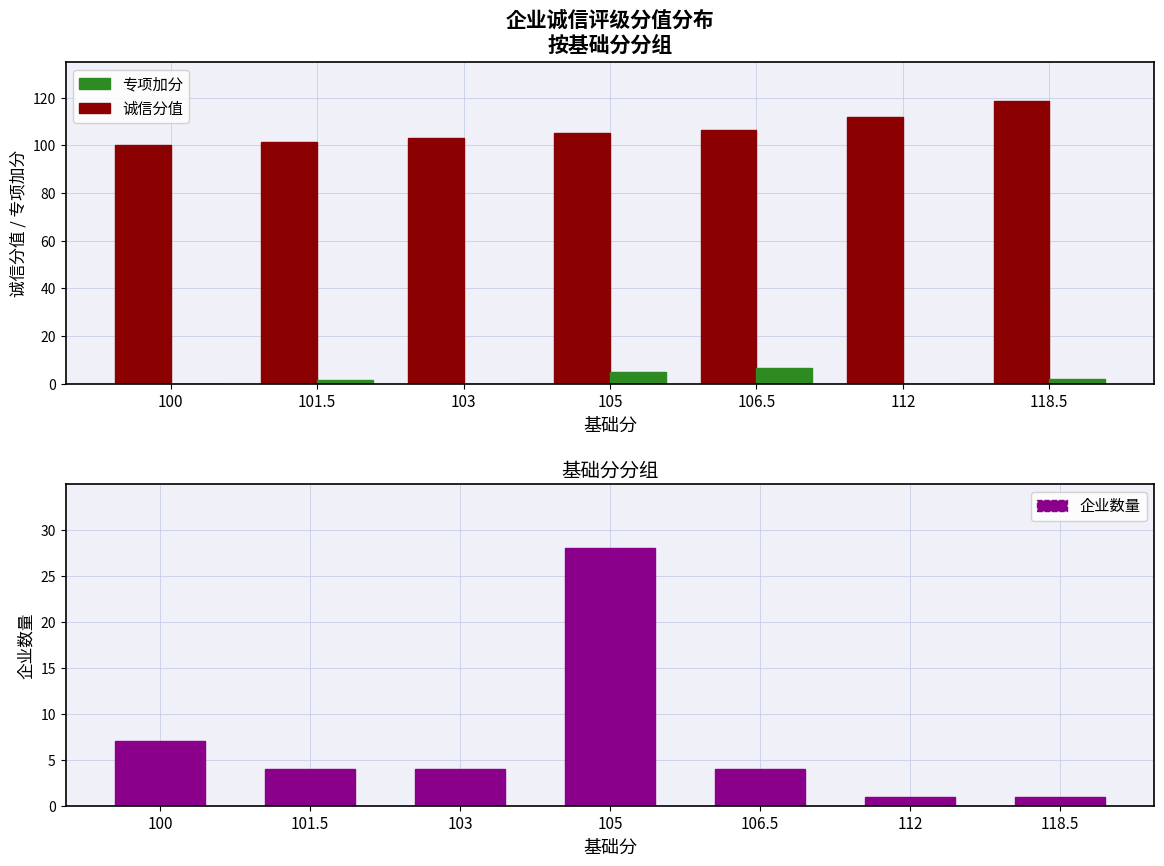

How many 专项加分 values are between 0 and 5?

6